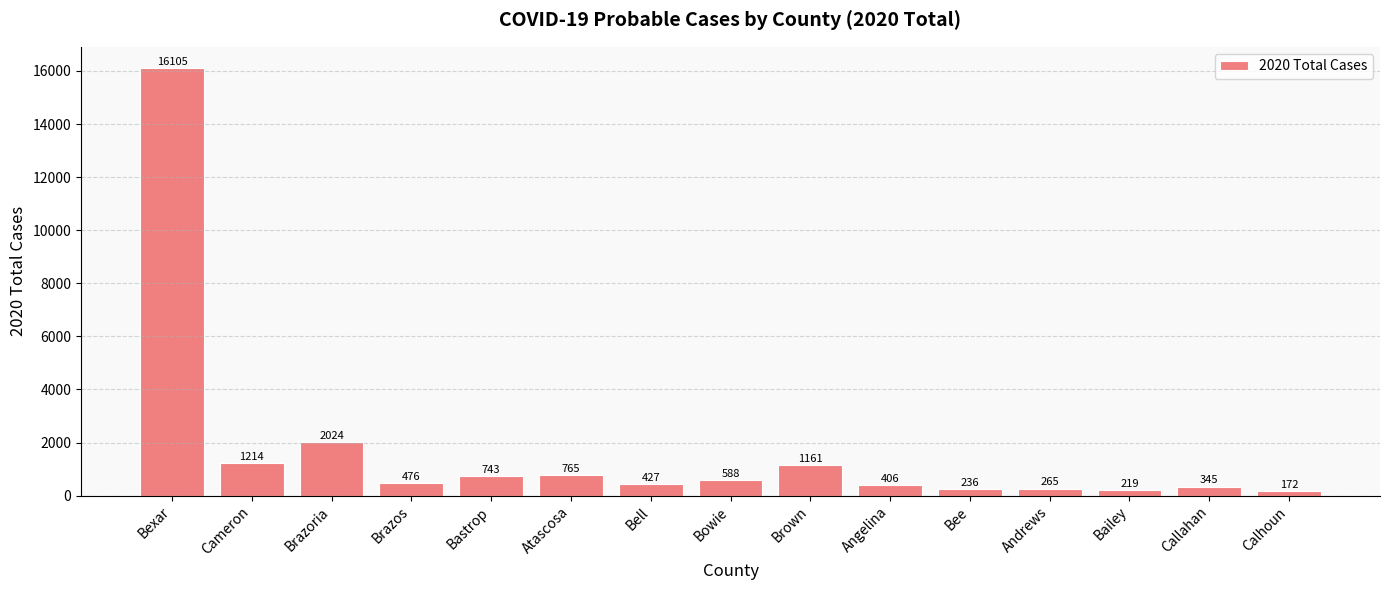

What is the change in value from Brazoria to Calhoun?

-1852